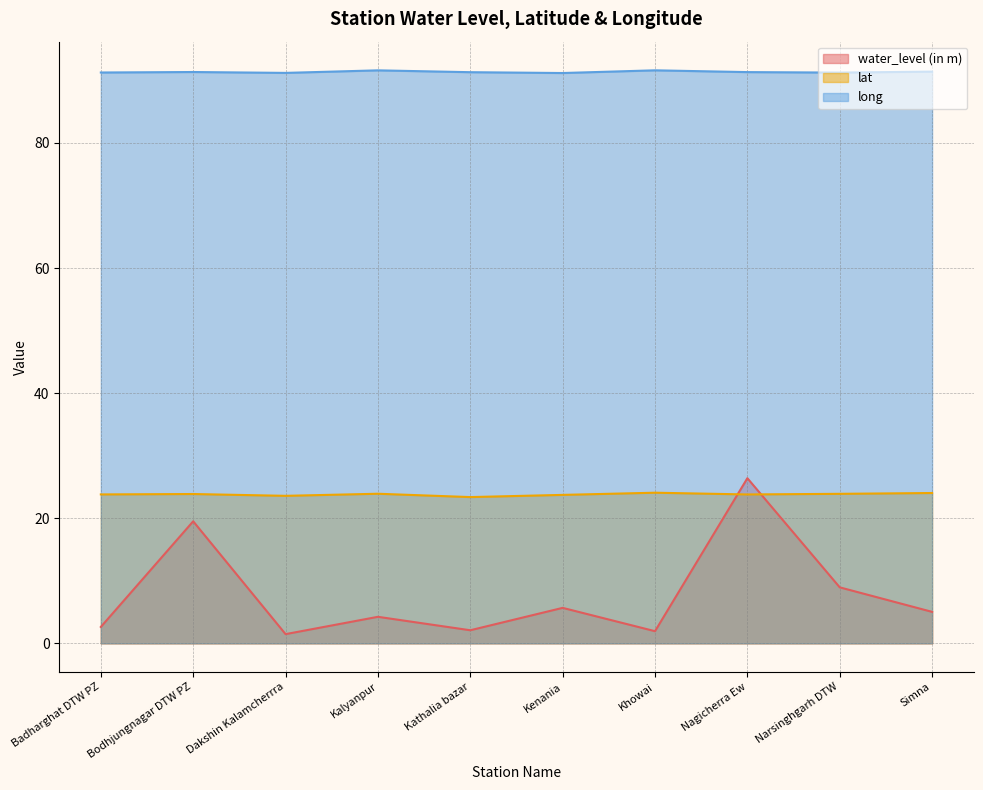

What are all the series names shown in the legend?

water_level (in m), lat, long